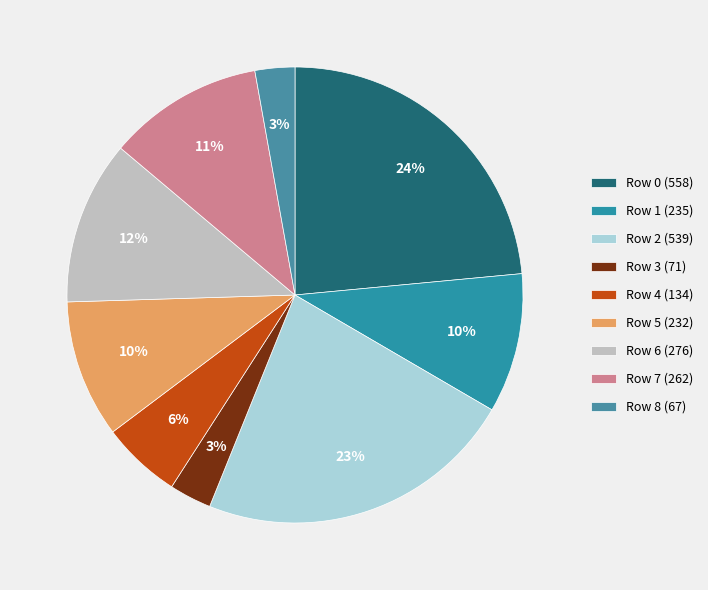

What is the change in value from Row 2 to Row 5?

-307